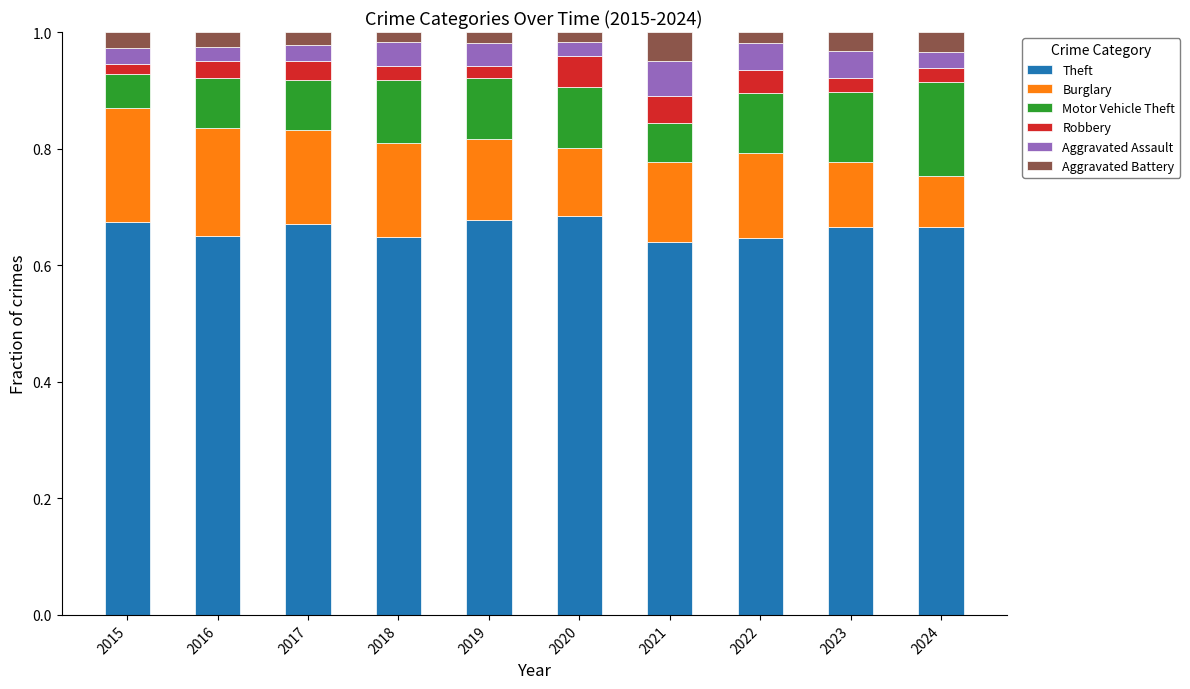

What is the total value across all series at 2021?

1.0